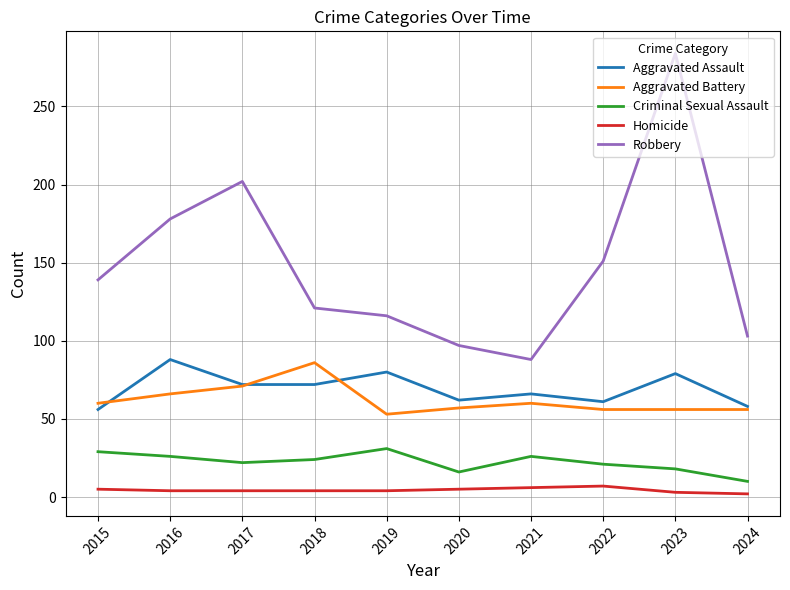

Which series has the largest total across all categories?

Robbery